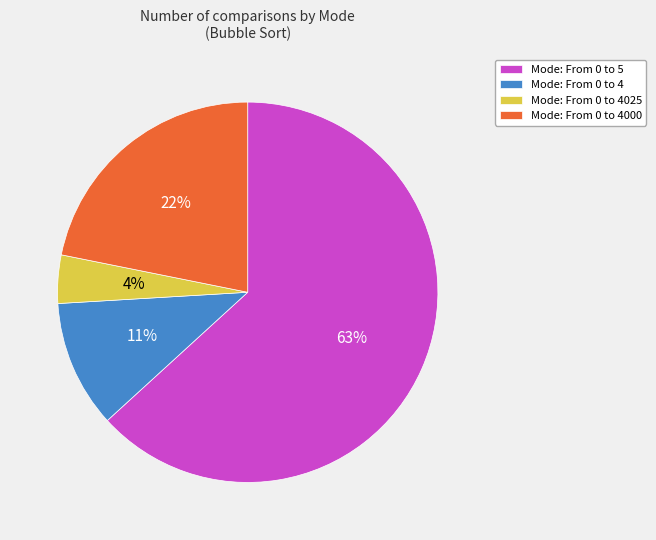

What is the largest slice in the pie chart?

Mode: From 0 to 5